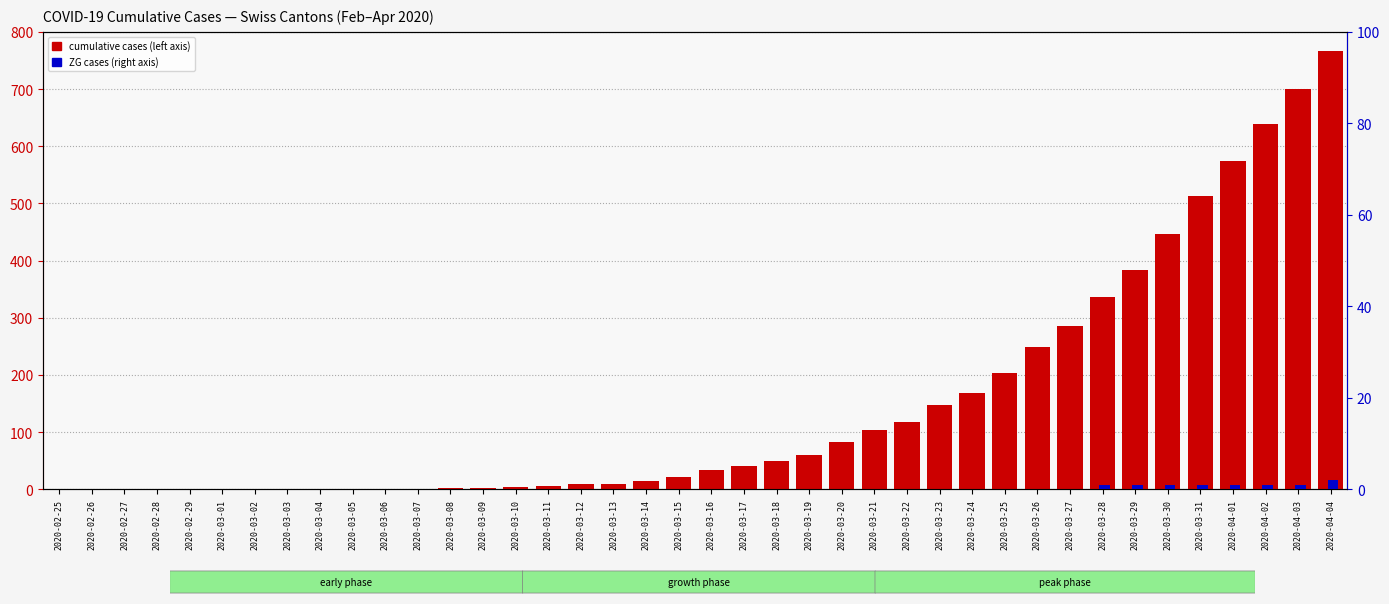

Is it true that CH equals 0 at 2020-03-05?

True